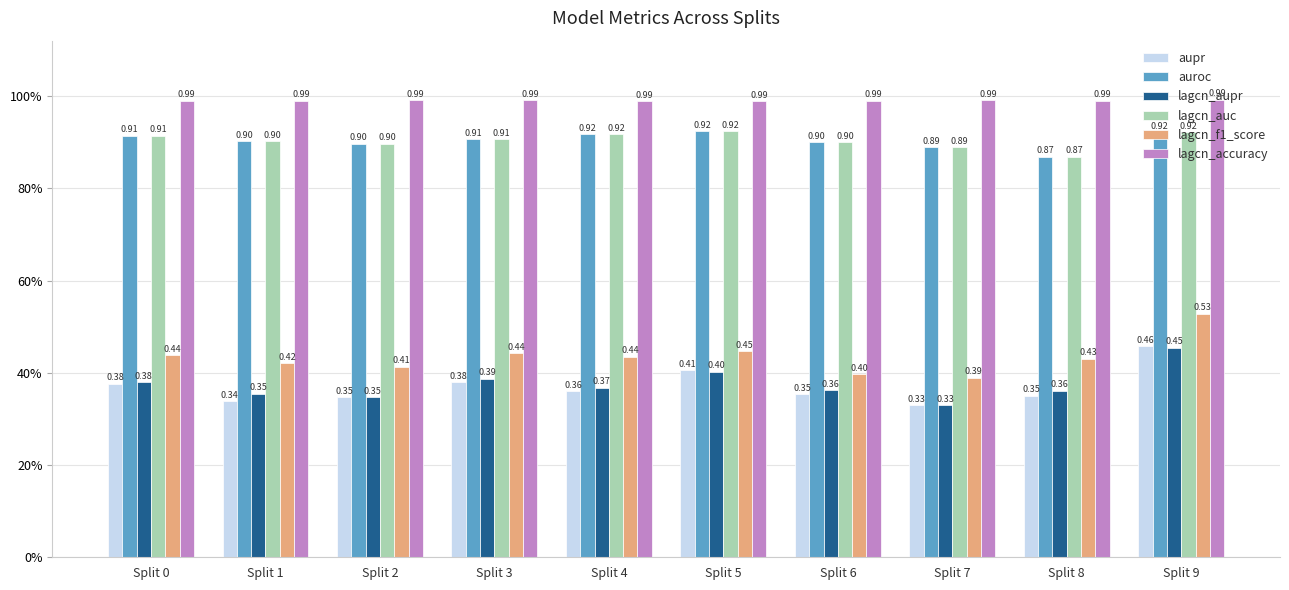

Which category has the lowest value across all series?

Split 7